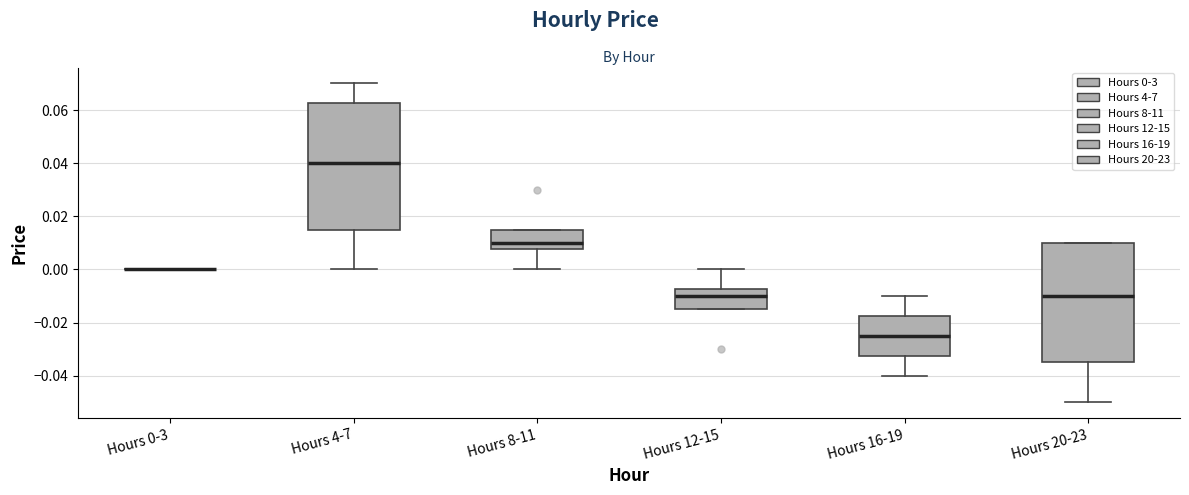

Reading left to right, read every box against the y-axis: the position of its median line, the range the box covers, and the ends of its whiskers. The values are not printed on the chart, so give them approximately, as read against the axis.

Hours 0-3: box collapsed to a line at 0.000, whiskers 0.000 to 0.000
Hours 4-7: median 0.040, box 0.016 to 0.062, whiskers 0.000 to 0.070
Hours 8-11: median 0.010, box 0.008 to 0.016, whiskers 0.000 to 0.016
Hours 12-15: median -0.010, box -0.014 to -0.008, whiskers -0.014 to 0.000
Hours 16-19: median -0.024, box -0.032 to -0.018, whiskers -0.040 to -0.010
Hours 20-23: median -0.010, box -0.034 to 0.010, whiskers -0.050 to 0.010